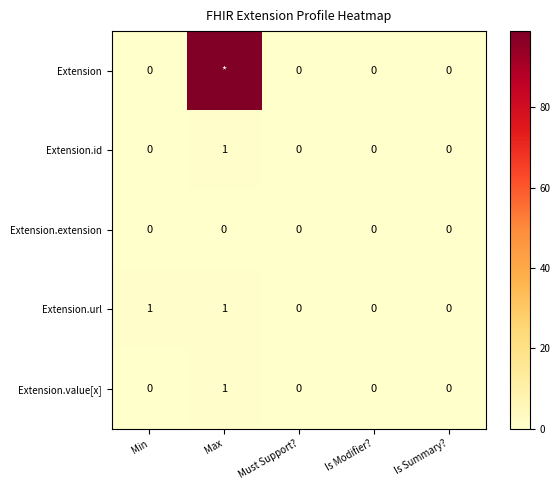

Between Min and Is Summary?, which series saw the biggest shift?

Extension.url